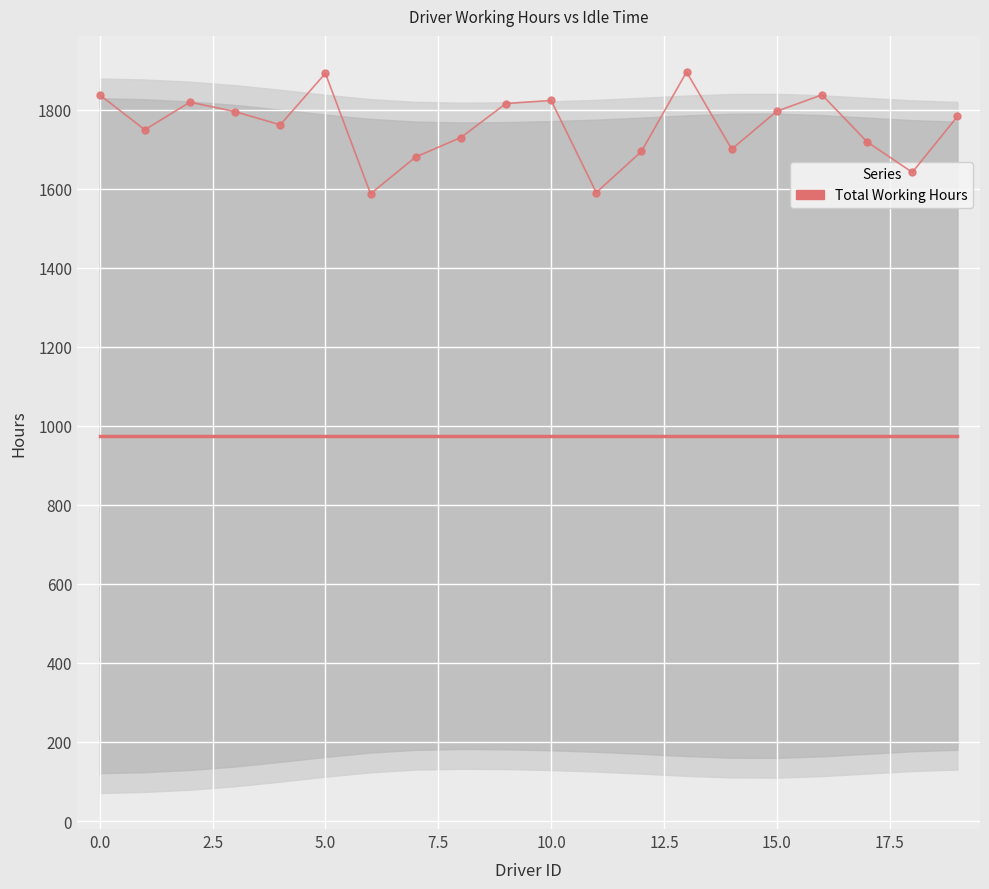

At which category does the chart reach its peak across all series?

13